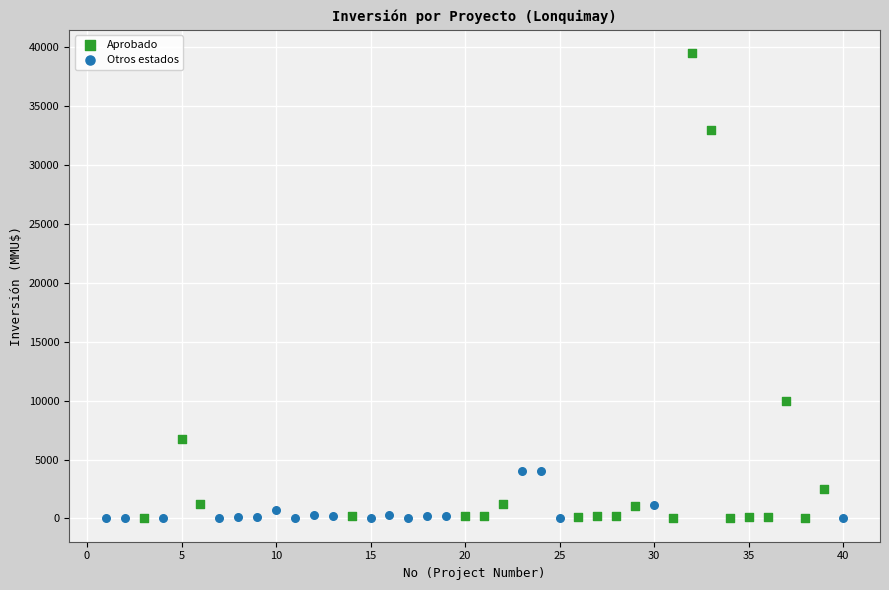

Which series has the widest spread of Y values?

Aprobado